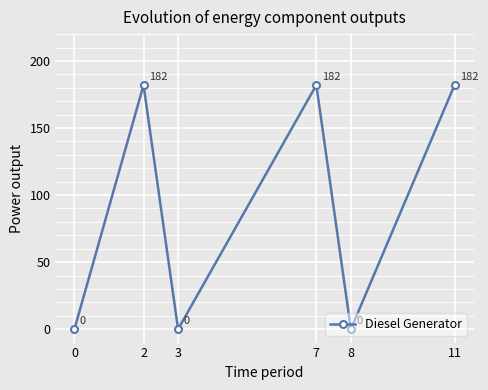

What is the value of the 4th point from the left?

182